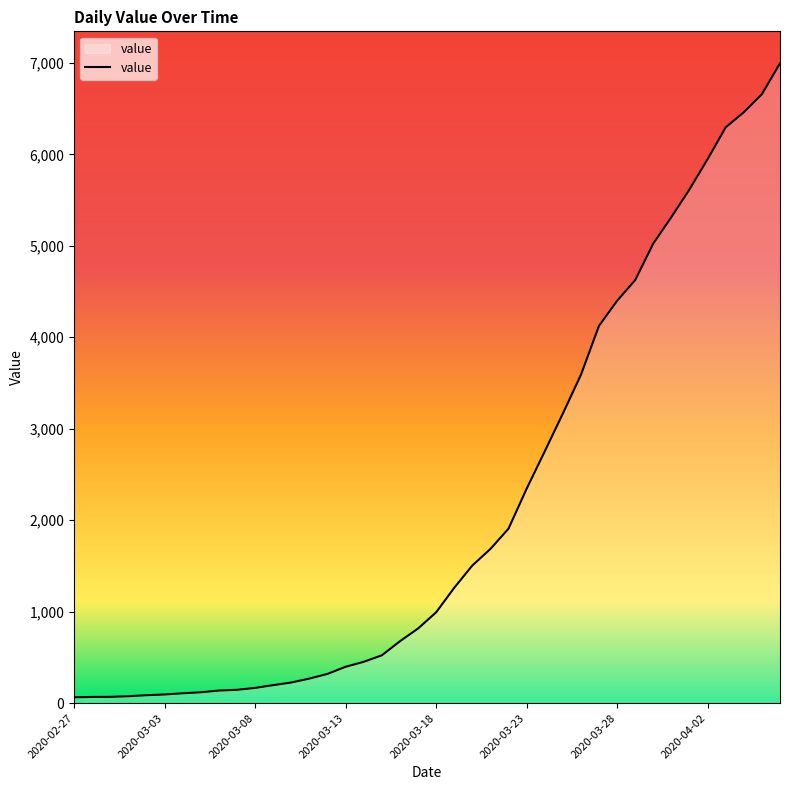

What is the difference between the maximum and minimum values?

6931